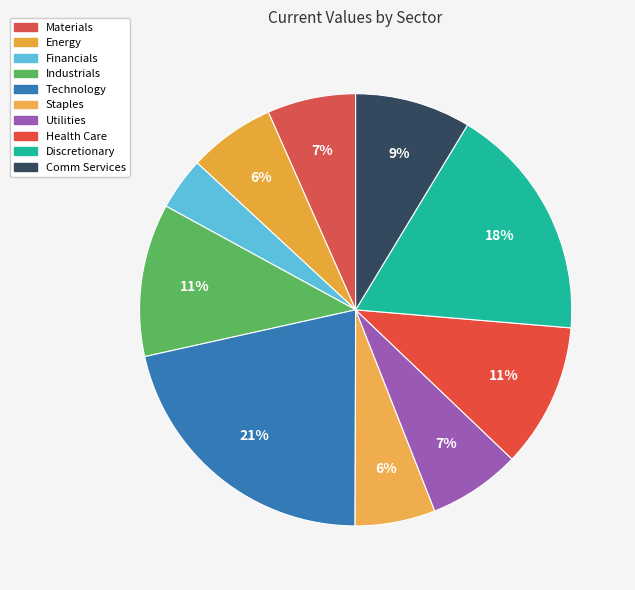

What is the change in value from Staples to Comm Services?

+35.2